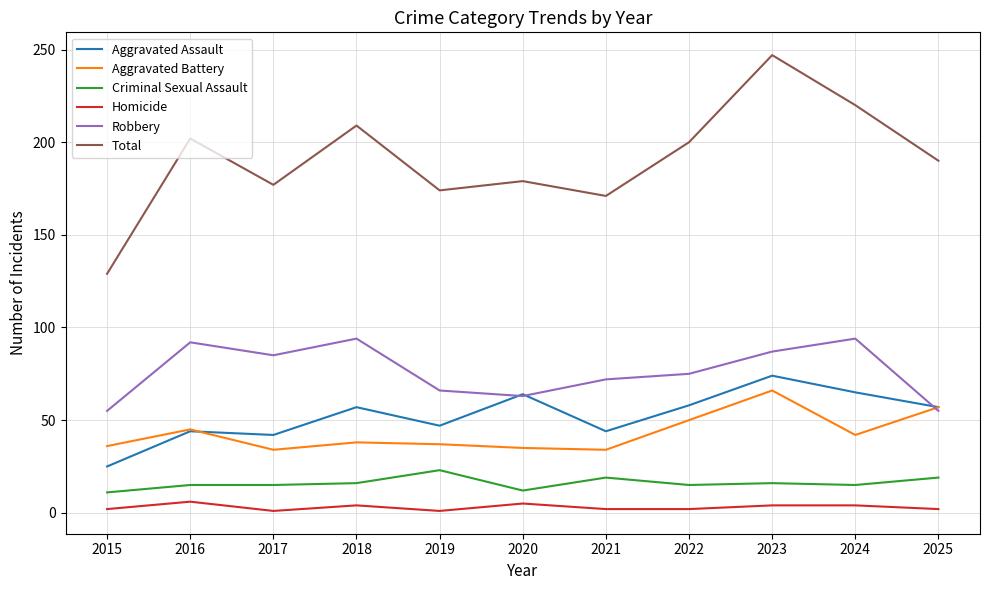

Which series has the largest total across all categories?

Total